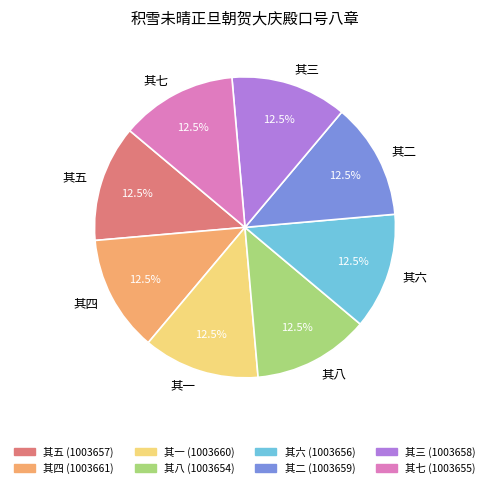

Does 其一 represent more than half of the total?

No